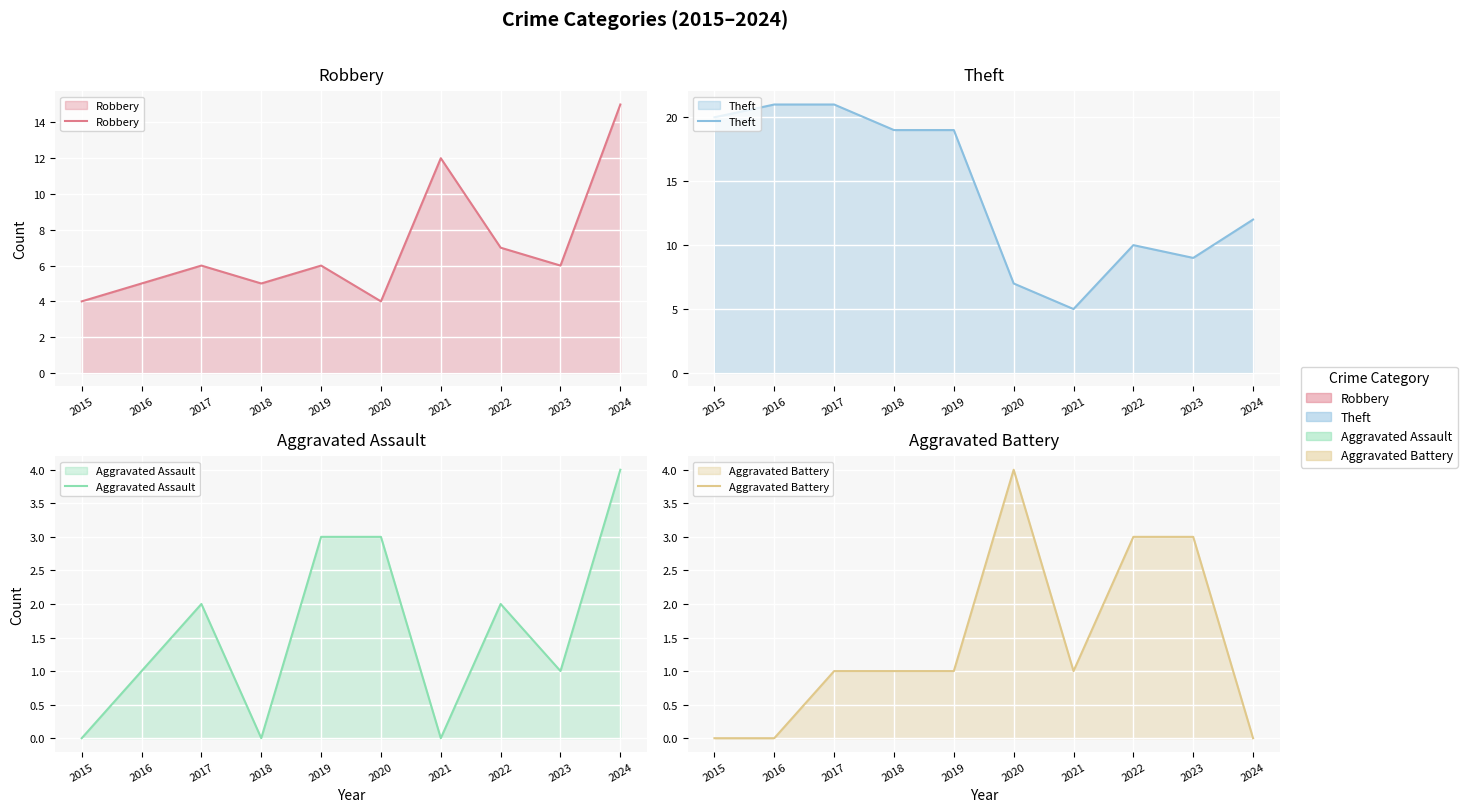

Which has a higher value, 2024 or 2019?

2024